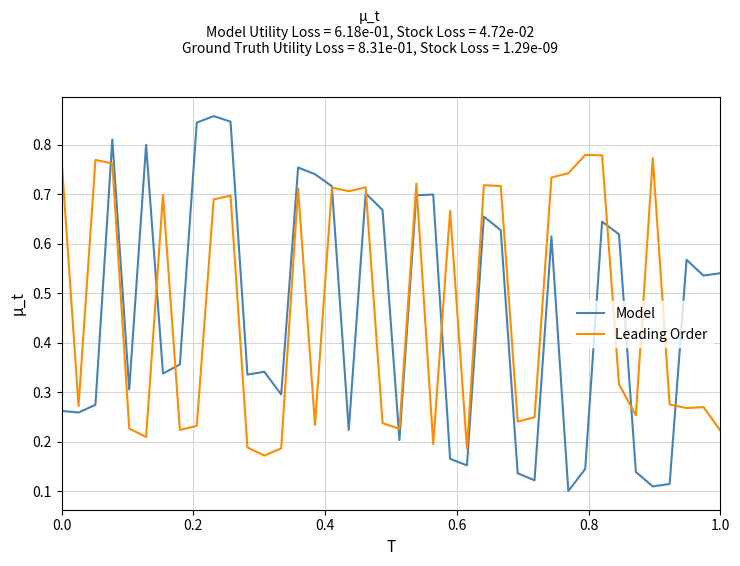

Is this an area chart (filled region under the line)?

No